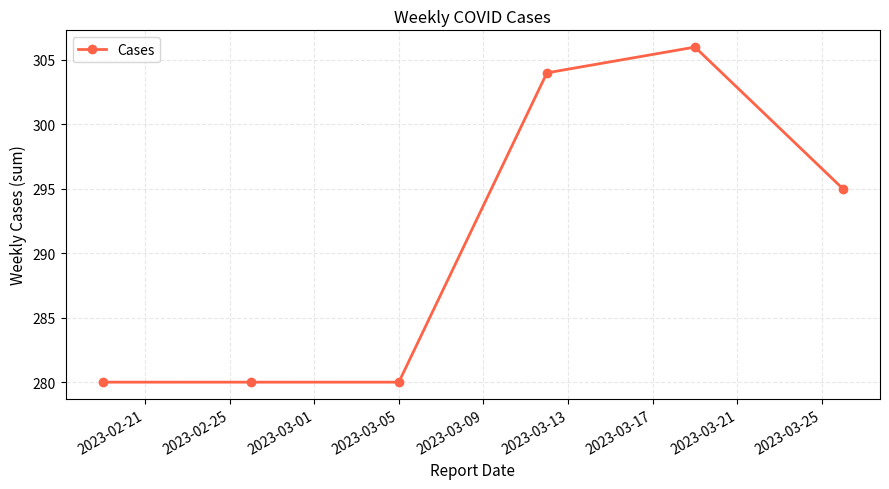

What is the value of the 4th point from the left?

304